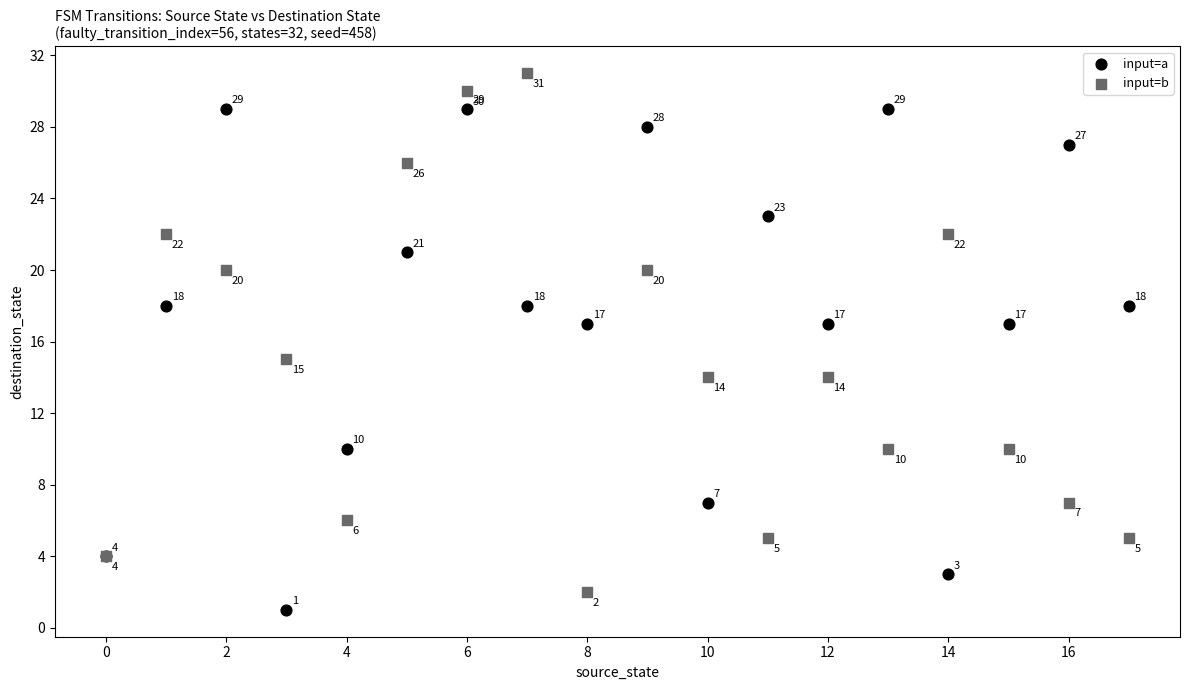

Which series contains the lowest Y value?

input=a